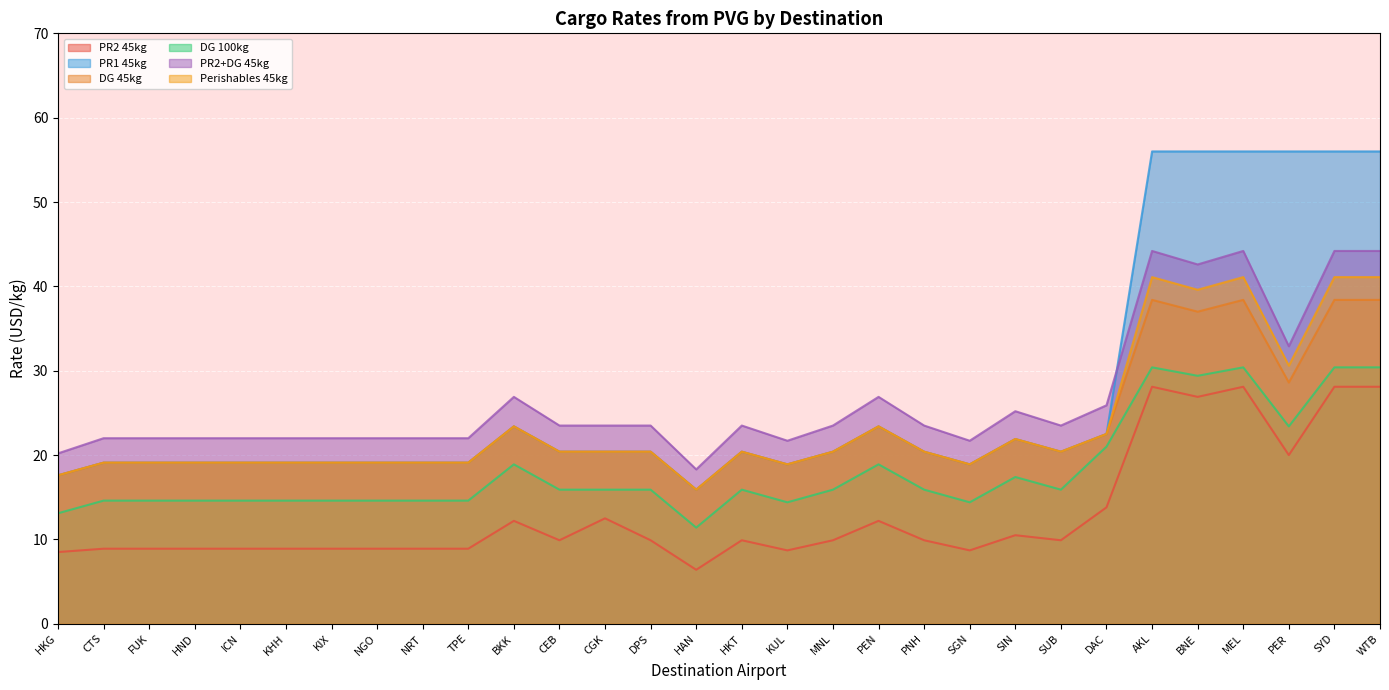

What is the sum of the DG 45kg values at AKL and CGK?

58.8